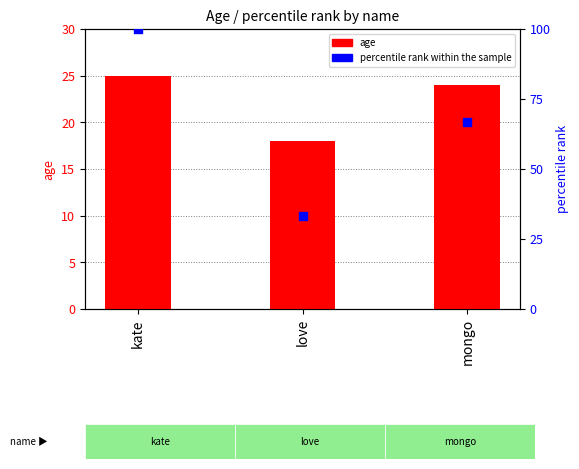

Which has a higher value, kate or love?

kate